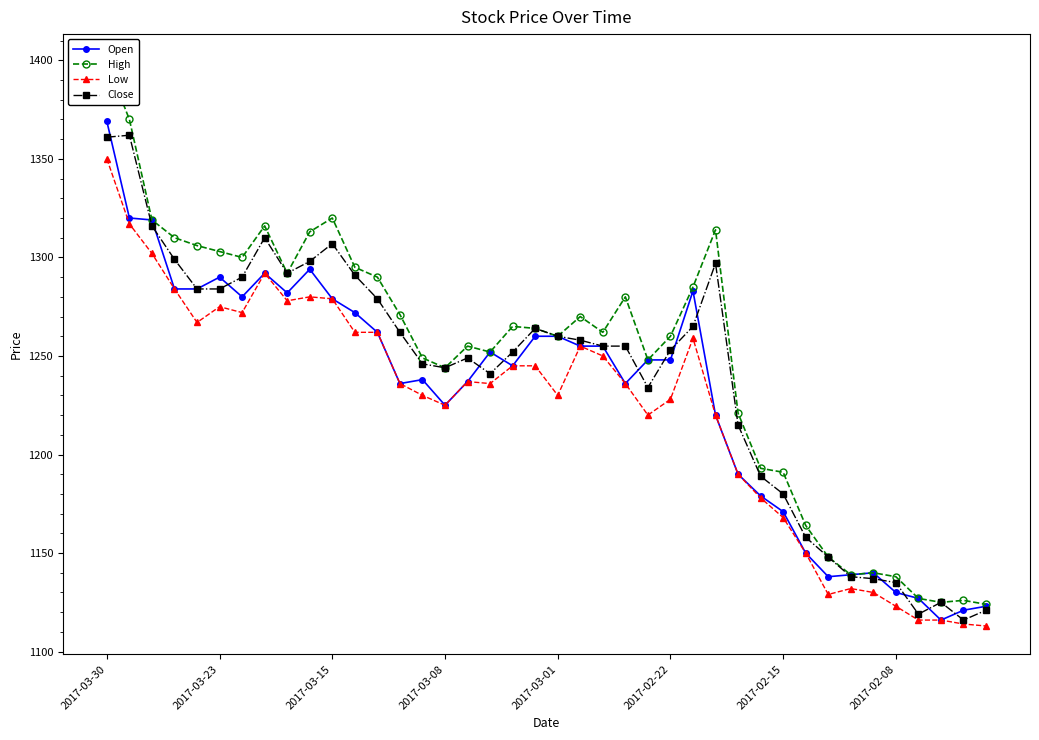

How many lines are shown in the chart?

4